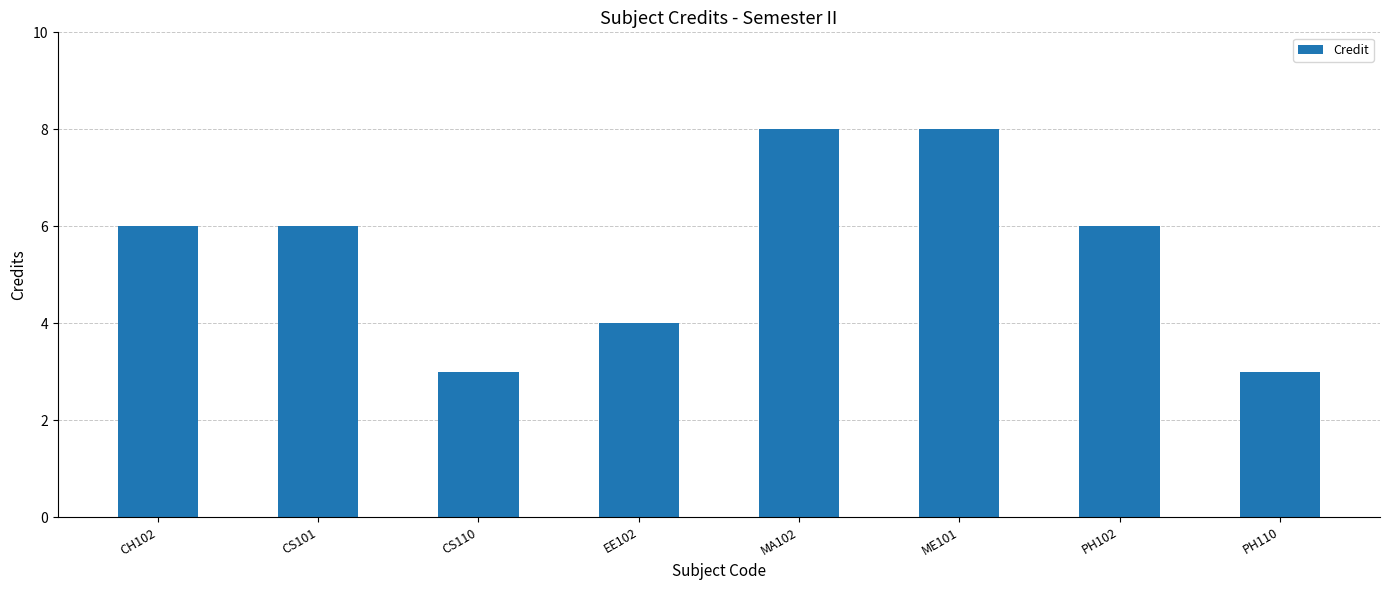

What is the average value?

6